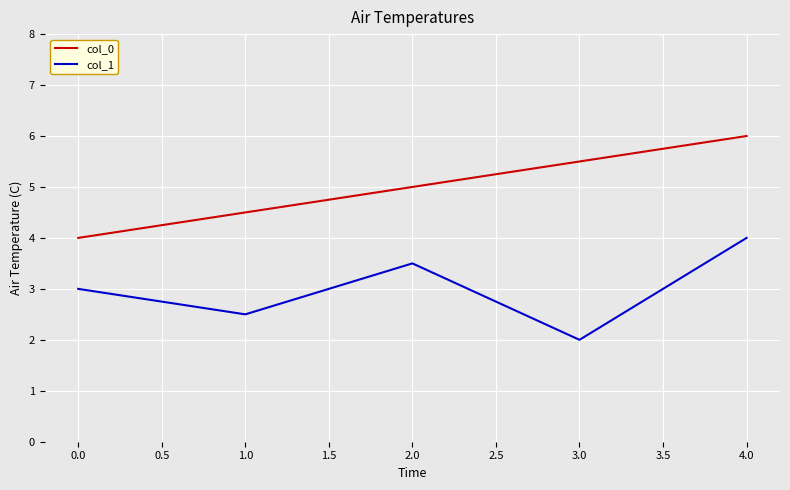

Rank the series by their average value, from lowest to highest.

col_1, col_0